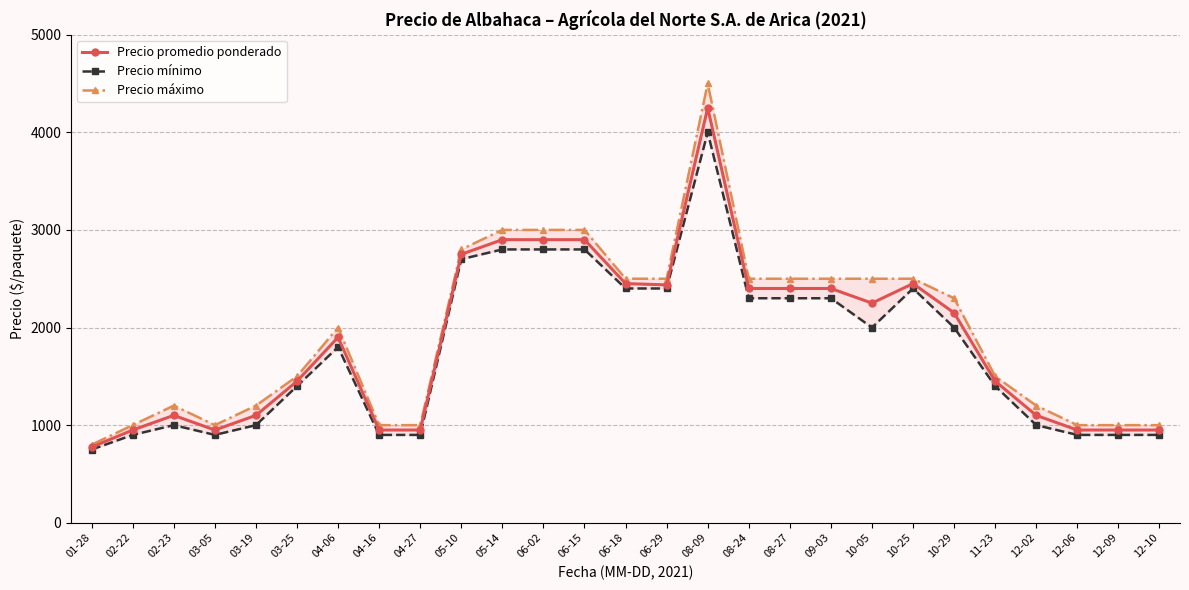

True or false: Precio mínimo and Precio máximo cross at least once.

False